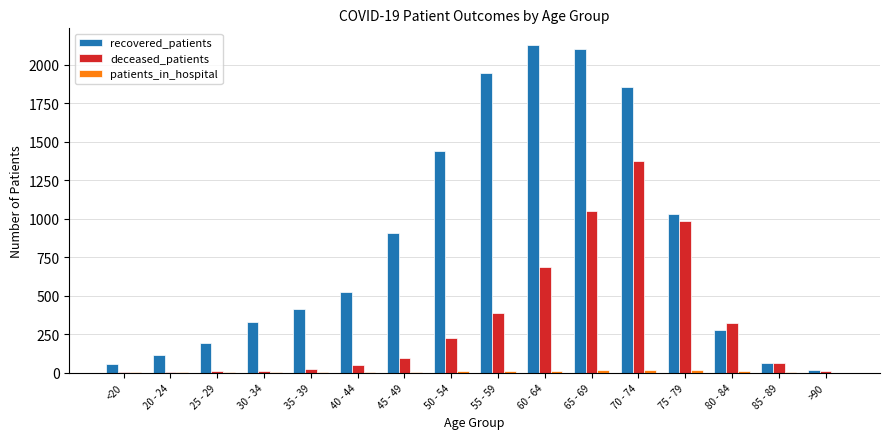

What is the sum of all recovered_patients values?

13412